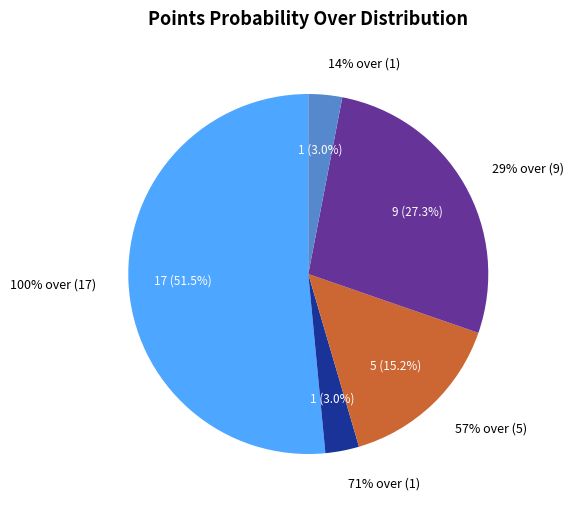

How many segments does this pie chart have?

5